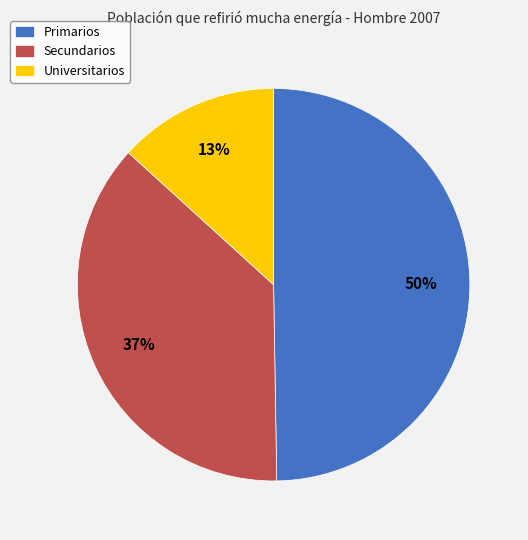

Rank the categories by value from lowest to highest.

Universitarios, Secundarios, Primarios